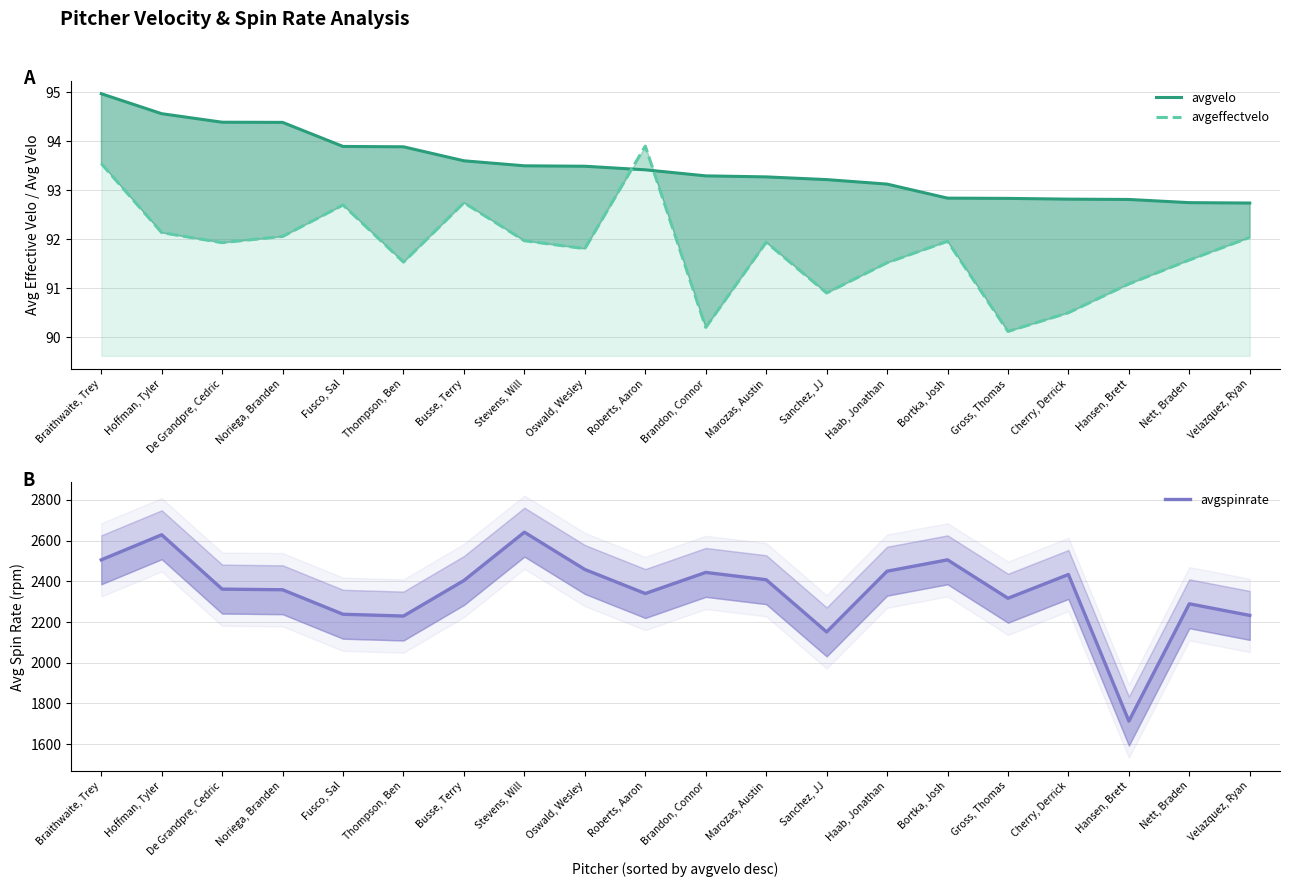

Reading left to right, what are all the values shown in this chart?

avgvelo: Braithwaite, Trey=95.0	Hoffman, Tyler=94.6	De Grandpre, Cedric=94.4	Noriega, Branden=94.4	Fusco, Sal=93.9	Thompson, Ben=93.9	Busse, Terry=93.6	Stevens, Will=93.5	Oswald, Wesley=93.5	Roberts, Aaron=93.4	Brandon, Connor=93.3	Marozas, Austin=93.3	Sanchez, JJ=93.2	Haab, Jonathan=93.1	Bortka, Josh=92.8	Gross, Thomas=92.8	Cherry, Derrick=92.8	Hansen, Brett=92.8	Nett, Braden=92.7	Velazquez, Ryan=92.7
avgeffectvelo: Braithwaite, Trey=93.5	Hoffman, Tyler=92.1	De Grandpre, Cedric=91.9	Noriega, Branden=92.1	Fusco, Sal=92.7	Thompson, Ben=91.5	Busse, Terry=92.7	Stevens, Will=92.0	Oswald, Wesley=91.8	Roberts, Aaron=93.9	Brandon, Connor=90.2	Marozas, Austin=91.9	Sanchez, JJ=90.9	Haab, Jonathan=91.5	Bortka, Josh=92.0	Gross, Thomas=90.1	Cherry, Derrick=90.5	Hansen, Brett=91.1	Nett, Braden=91.6	Velazquez, Ryan=92.0
avgspinrate: Braithwaite, Trey=2505.4	Hoffman, Tyler=2628.6	De Grandpre, Cedric=2361.6	Noriega, Branden=2358.5	Fusco, Sal=2238.1	Thompson, Ben=2229.4	Busse, Terry=2404.0	Stevens, Will=2641.3	Oswald, Wesley=2458.1	Roberts, Aaron=2340.0	Brandon, Connor=2443.7	Marozas, Austin=2407.8	Sanchez, JJ=2151.3	Haab, Jonathan=2449.6	Bortka, Josh=2505.4	Gross, Thomas=2316.8	Cherry, Derrick=2433.5	Hansen, Brett=1713.2	Nett, Braden=2289.5	Velazquez, Ryan=2232.4